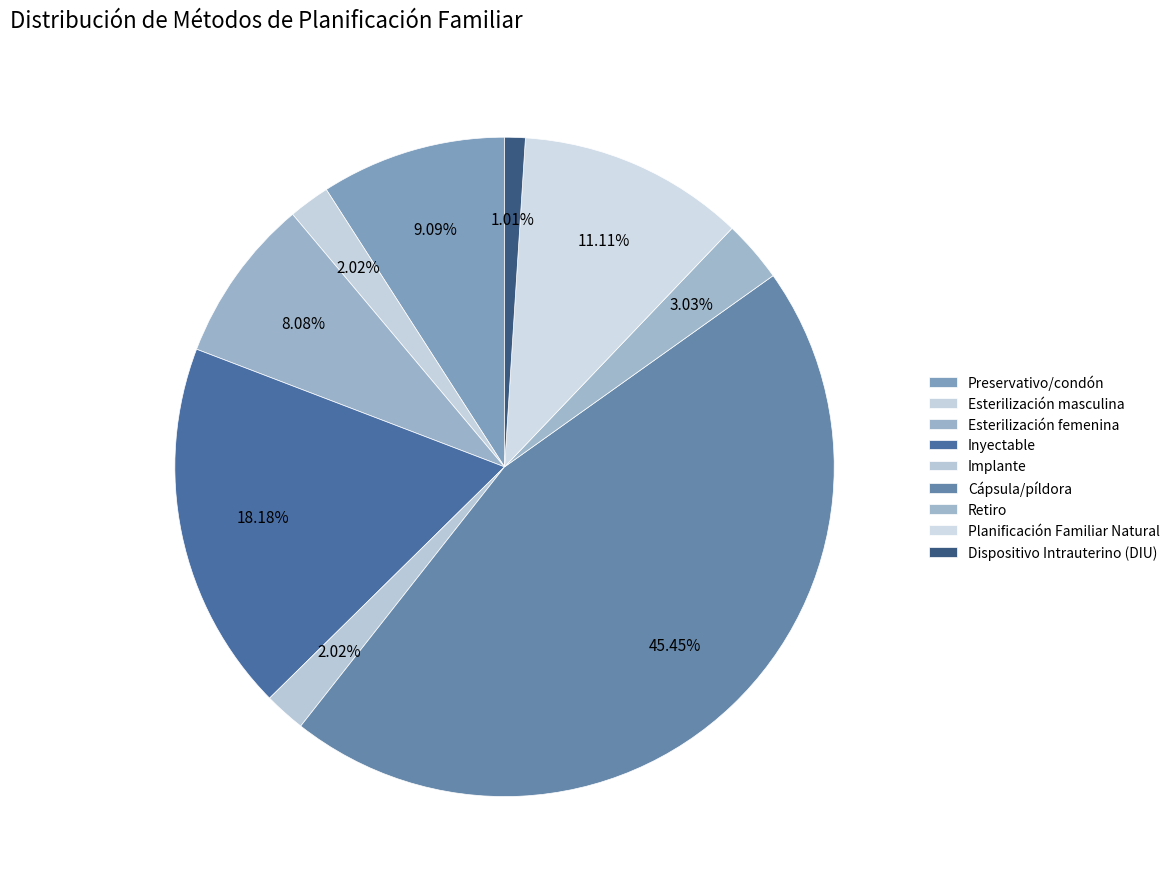

Which slice is the largest?

Cápsula/píldora